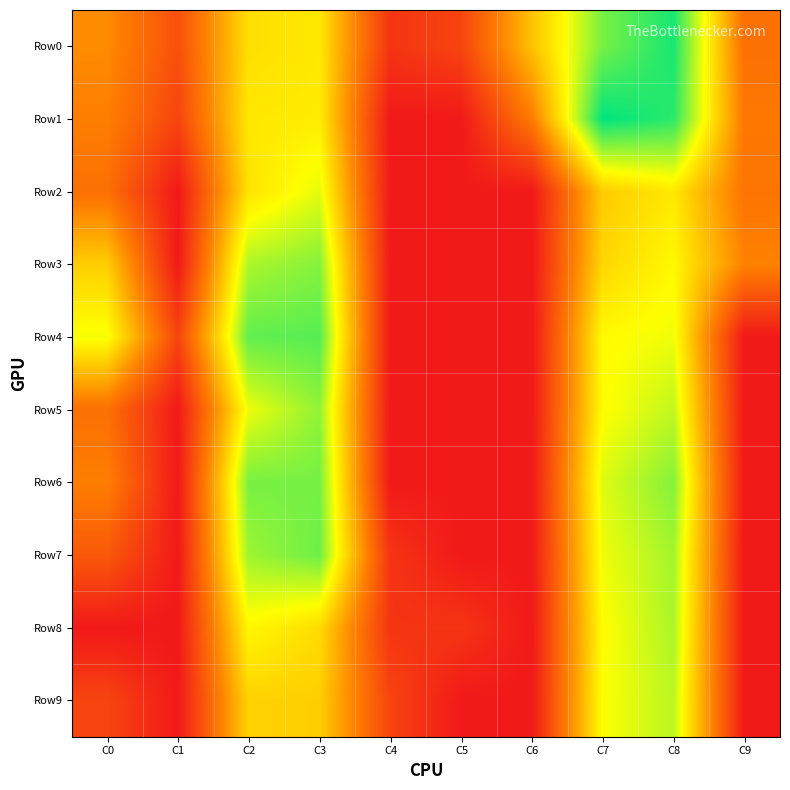

Between C3 and C6, which series saw the biggest shift?

Row4